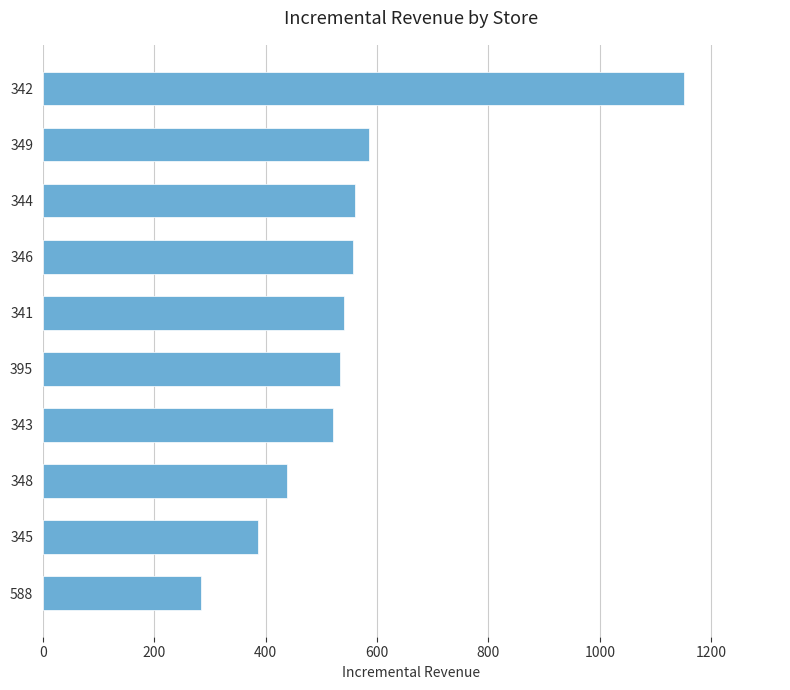

What is the difference between the second highest and minimum values?

300.8